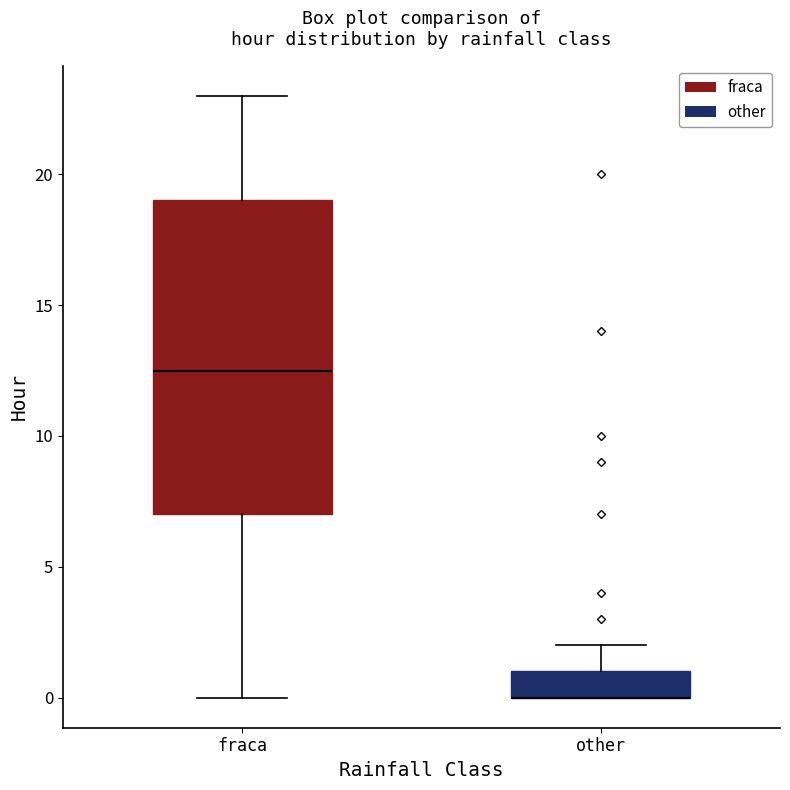

Reading left to right, read every box against the y-axis: the position of its median line, the range the box covers, and the ends of its whiskers. The values are not printed on the chart, so give them approximately, as read against the axis.

fraca: median 12.5, box 7.0 to 19.0, whiskers 0.0 to 23.0
other: median 0.0 (drawn on the box's lower edge), box 0.0 to 1.0, whiskers 0.0 to 2.0